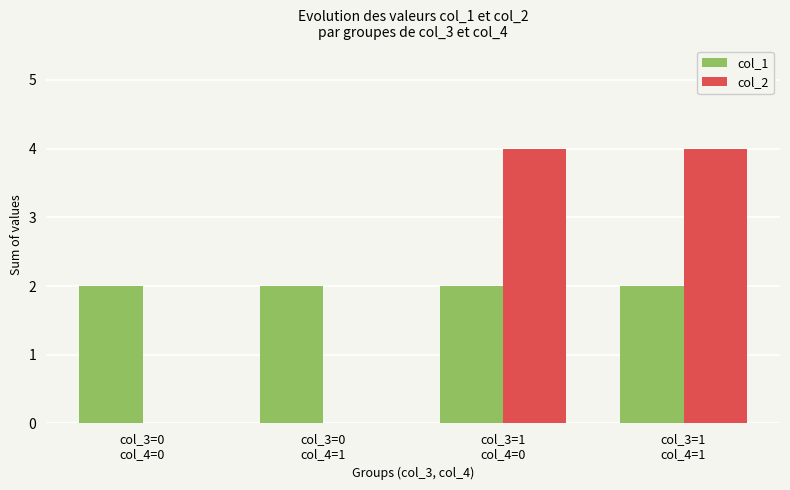

What is the maximum value shown in the chart?

4